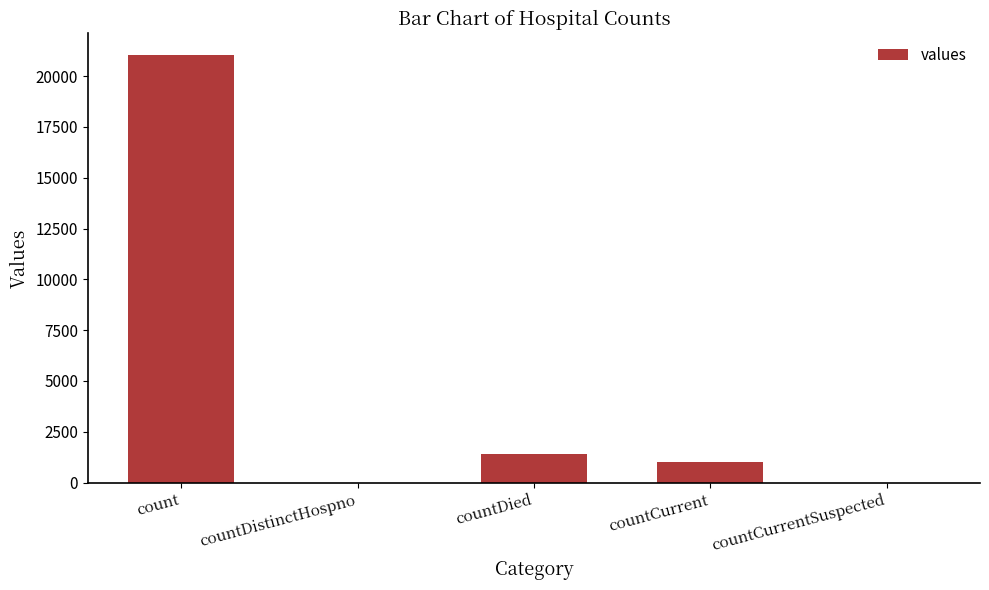

Reading right to left, extract all data points from this chart.

countCurrentSuspected=0	countCurrent=1006	countDied=1405	countDistinctHospno=0	count=21050